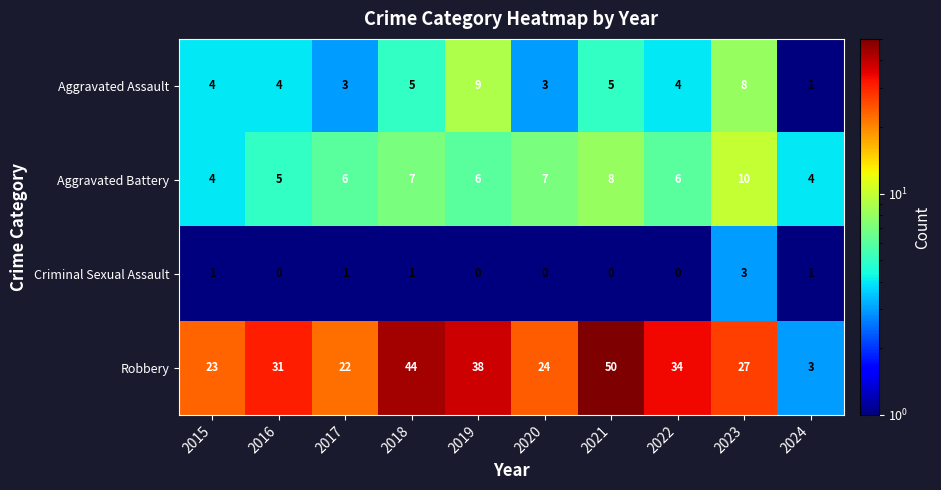

At how many categories does at least one series exceed 14?

9